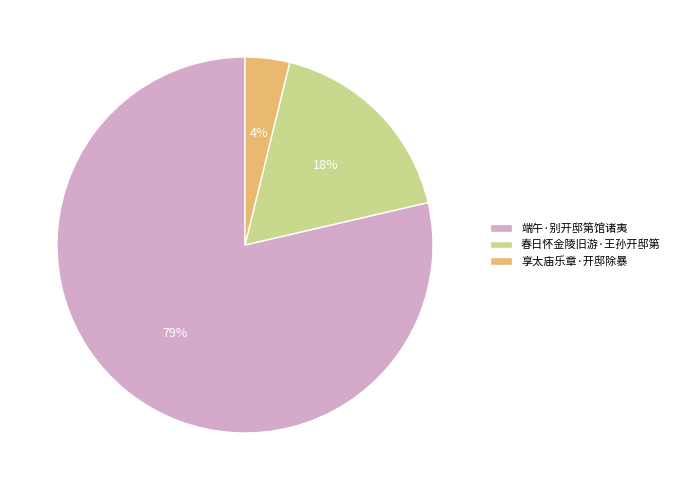

What is the ratio of the value at 春日怀金陵旧游·王孙开邸第 to the value at 端午·别开邸第馆诸夷?

0.2